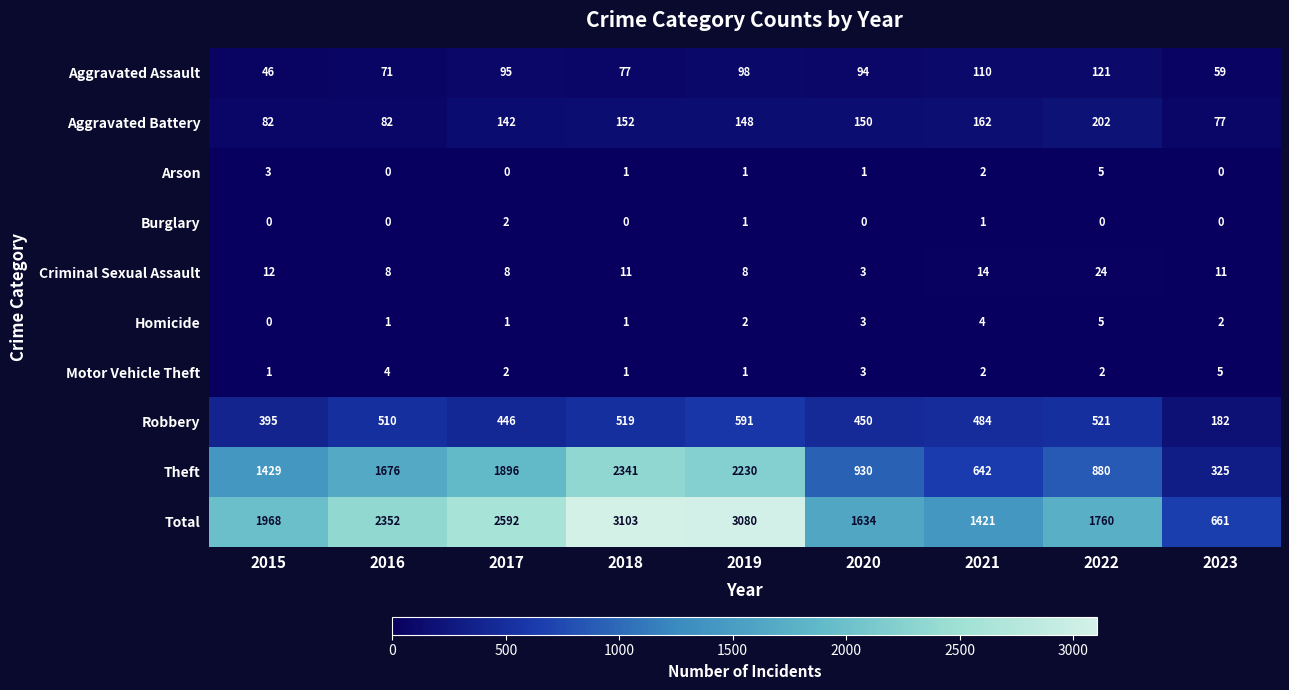

What is the difference between the maximum and minimum values in the Criminal Sexual Assault series?

21